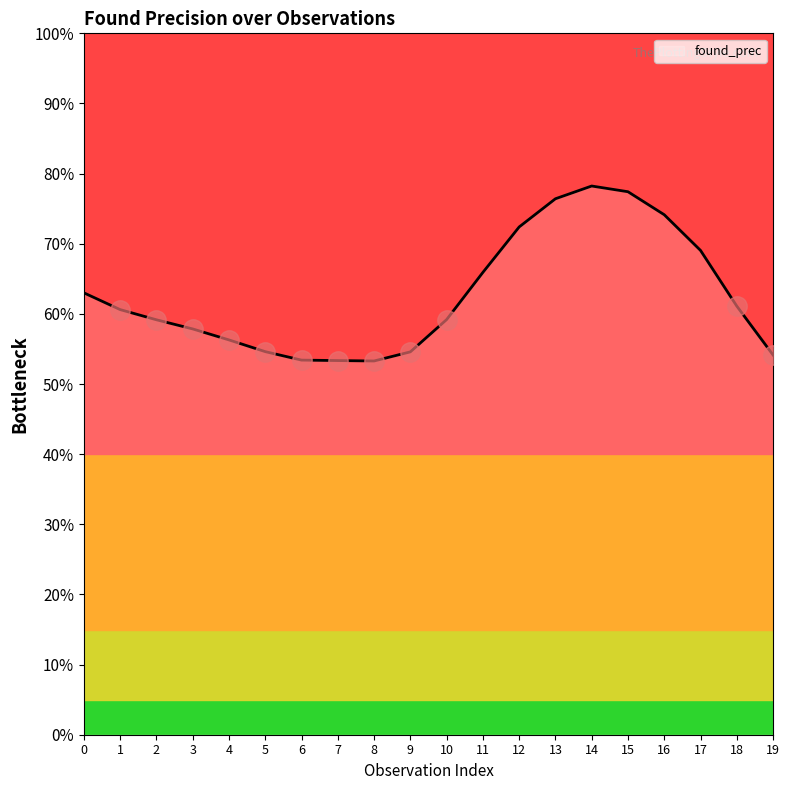

Reading left to right, transcribe all the data shown in this chart.

0=0.6	1=0.6	2=0.6	3=0.6	4=0.6	5=0.5	6=0.5	7=0.5	8=0.5	9=0.5	10=0.6	11=0.7	12=0.7	13=0.8	14=0.8	15=0.8	16=0.7	17=0.7	18=0.6	19=0.5